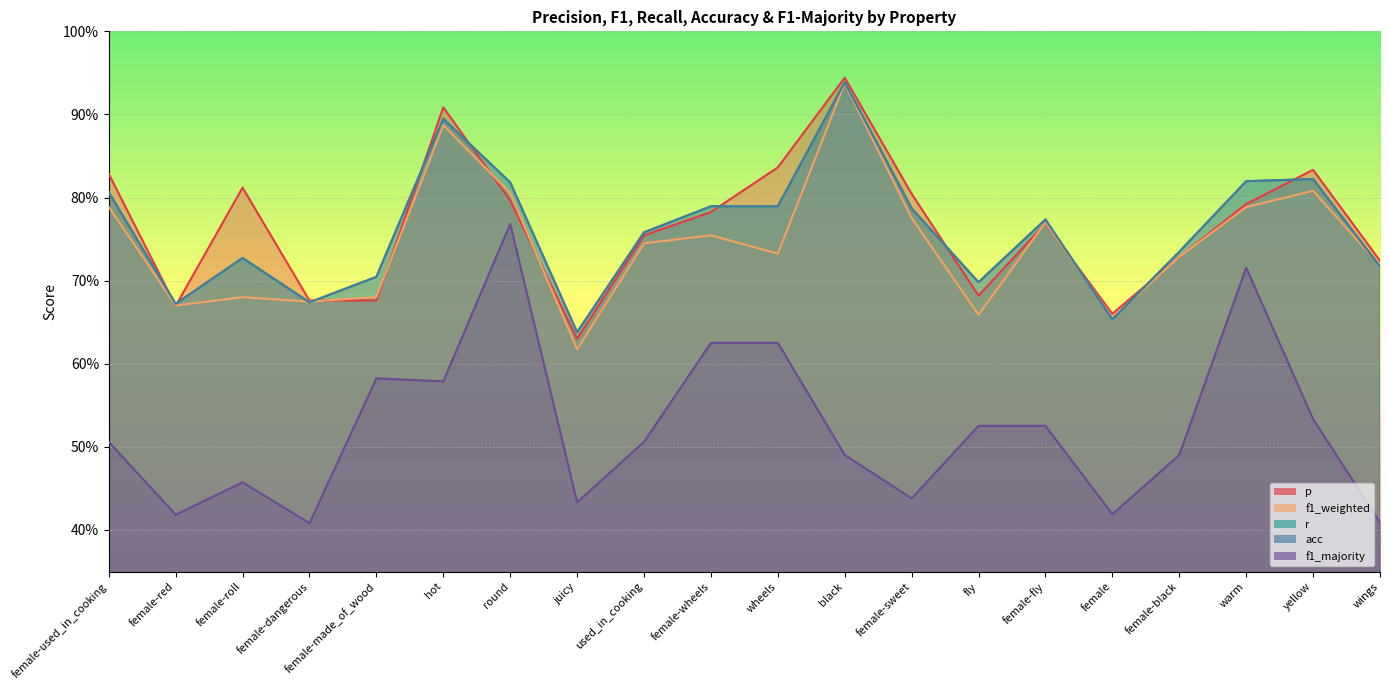

Rank the categories by r value from lowest to highest.

juicy, female, female-red, female-dangerous, fly, female-made_of_wood, wings, female-roll, female-black, used_in_cooking, female-fly, female-sweet, female-wheels, wheels, female-used_in_cooking, round, warm, yellow, hot, black